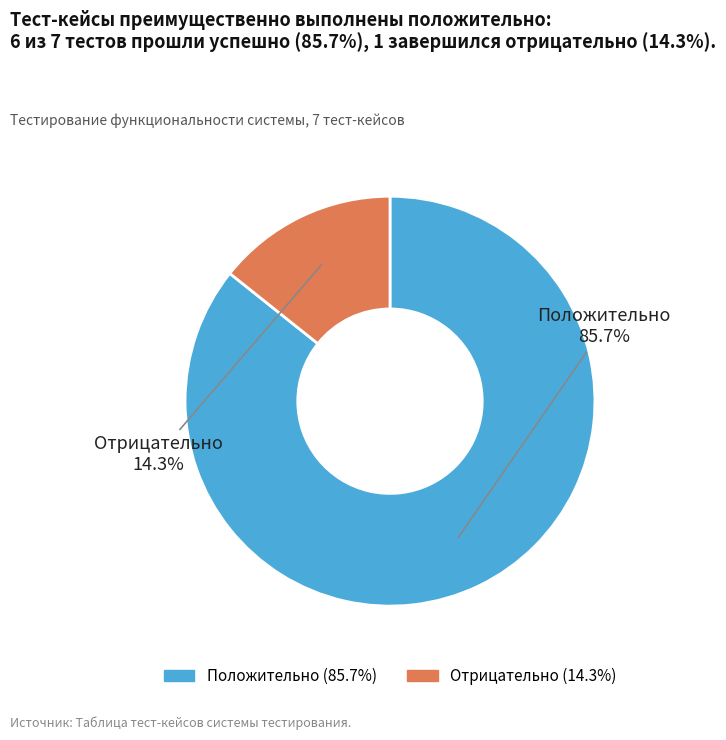

True or false: Отрицательно accounts for 14% of the total.

True